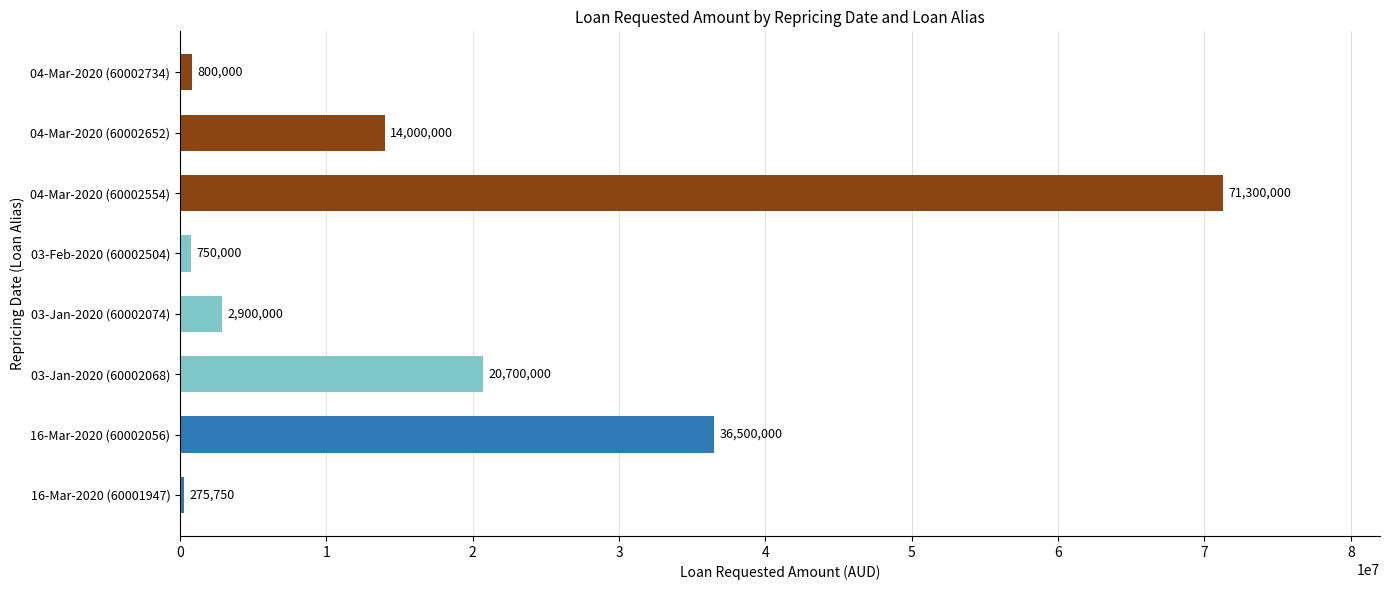

How many data points are less than 14000000?

4